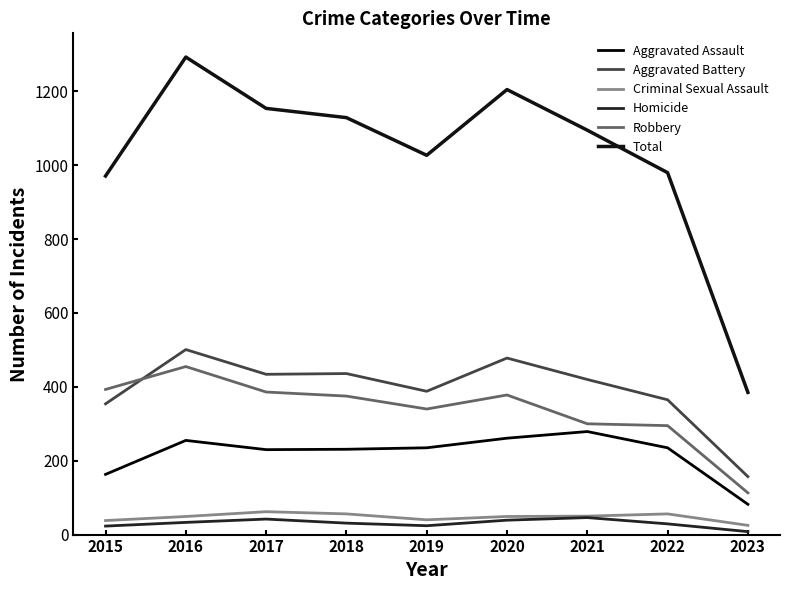

What are all the series names shown in the legend?

Aggravated Assault, Aggravated Battery, Criminal Sexual Assault, Homicide, Robbery, Total